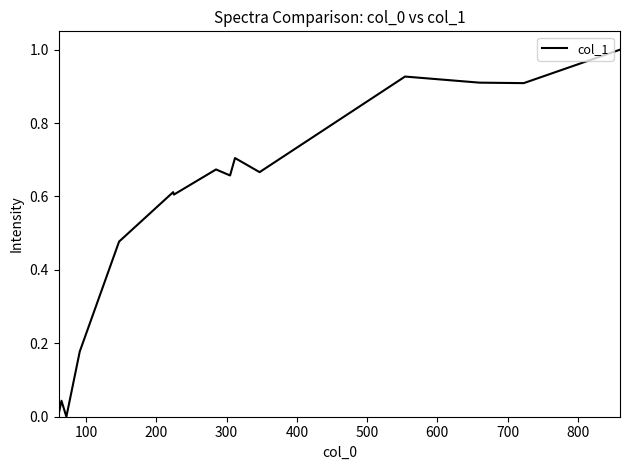

What is the difference between the maximum and minimum values?

1.0